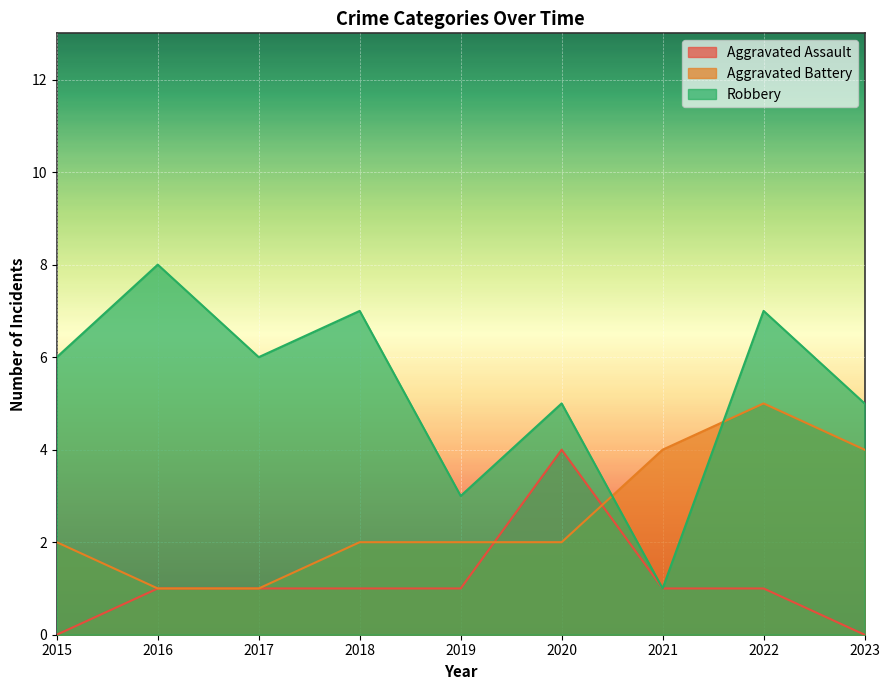

How many intersections are there between Aggravated Assault and Aggravated Battery?

2